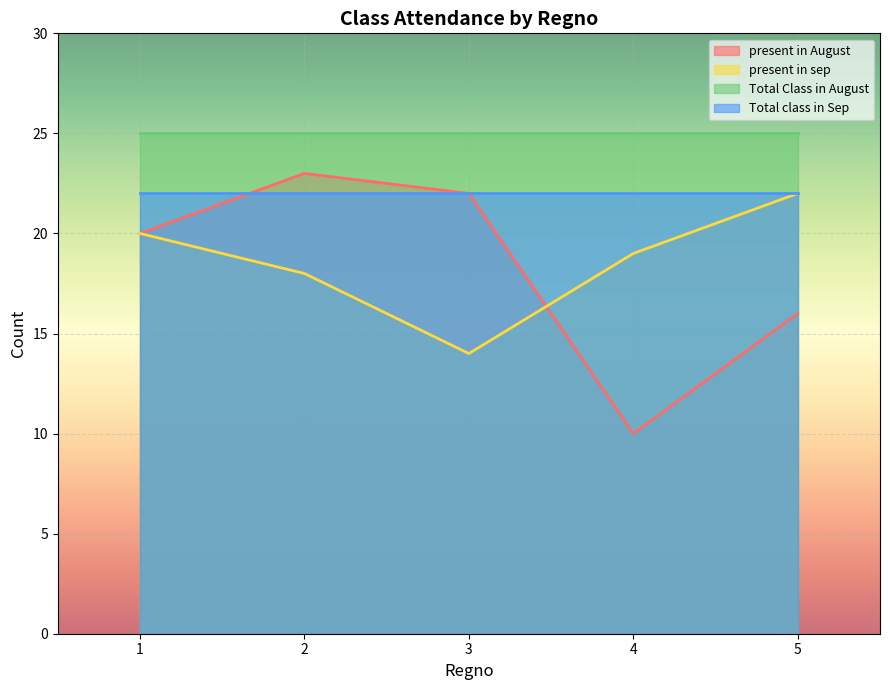

Which category has the highest value in the present in August series?

2